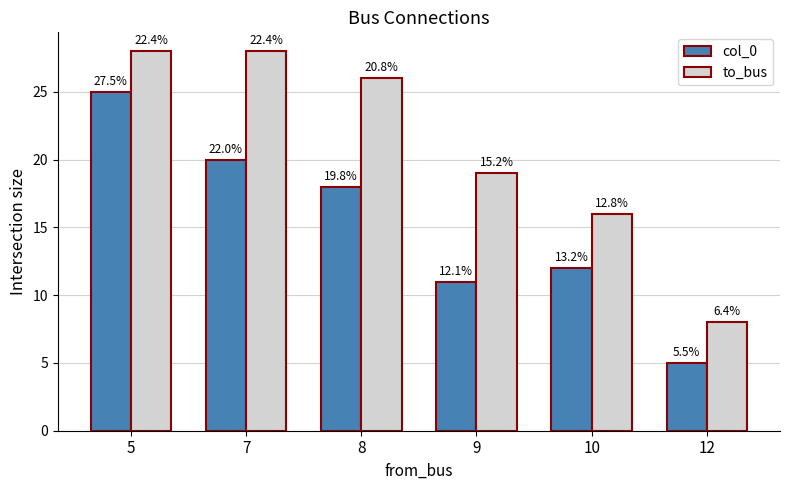

Which category has the lowest value in the col_0 series?

12